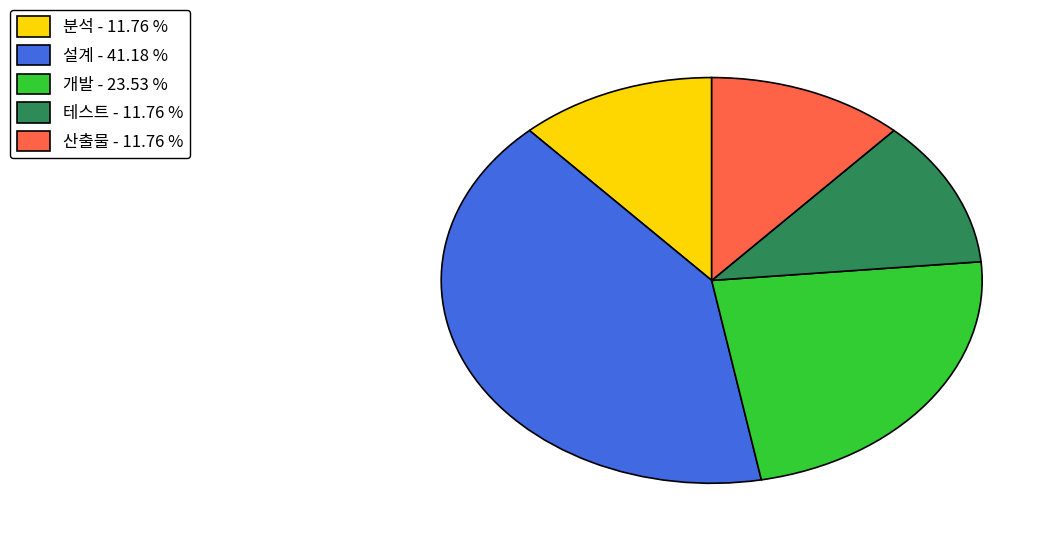

Between 설계 and 개발, which is larger?

설계